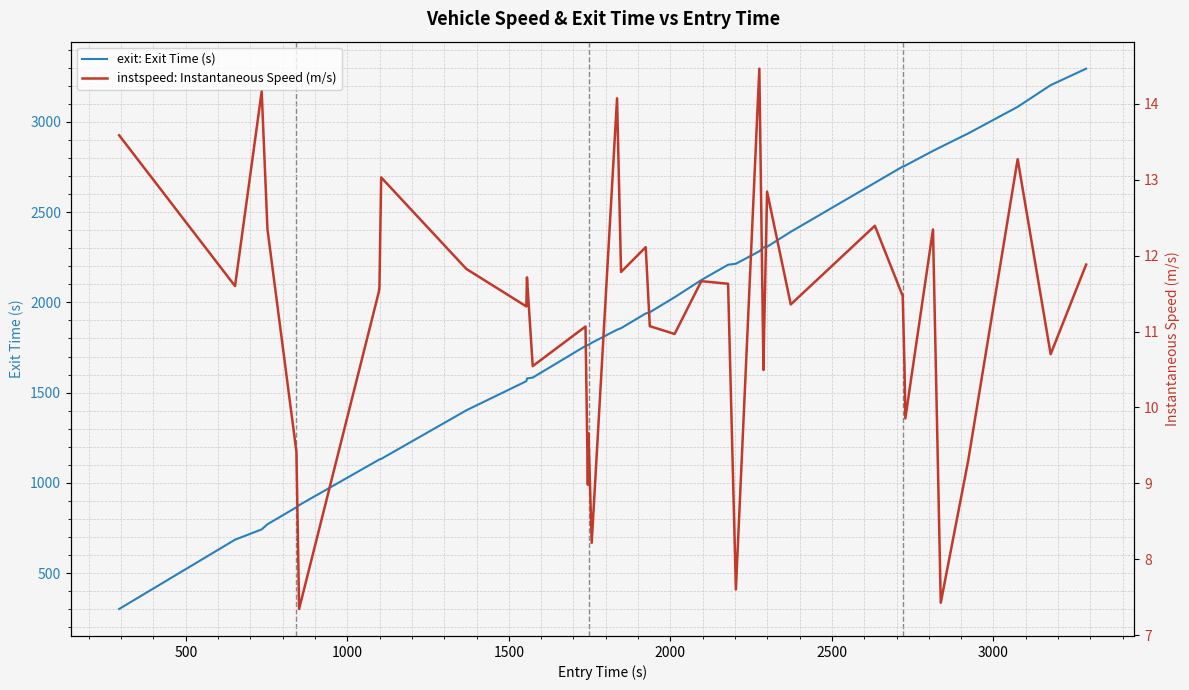

What is the difference between the second highest and second lowest values in the instspeed: Instantaneous Speed (m/s) series?

6.7